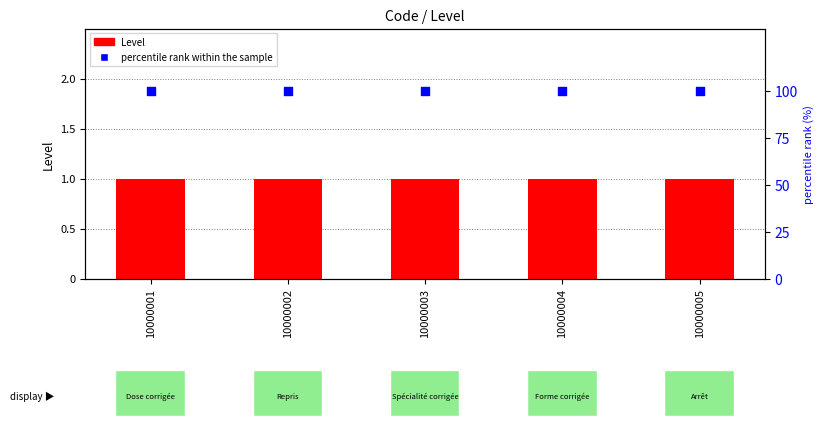

Which series contains the lowest Y value?

Level